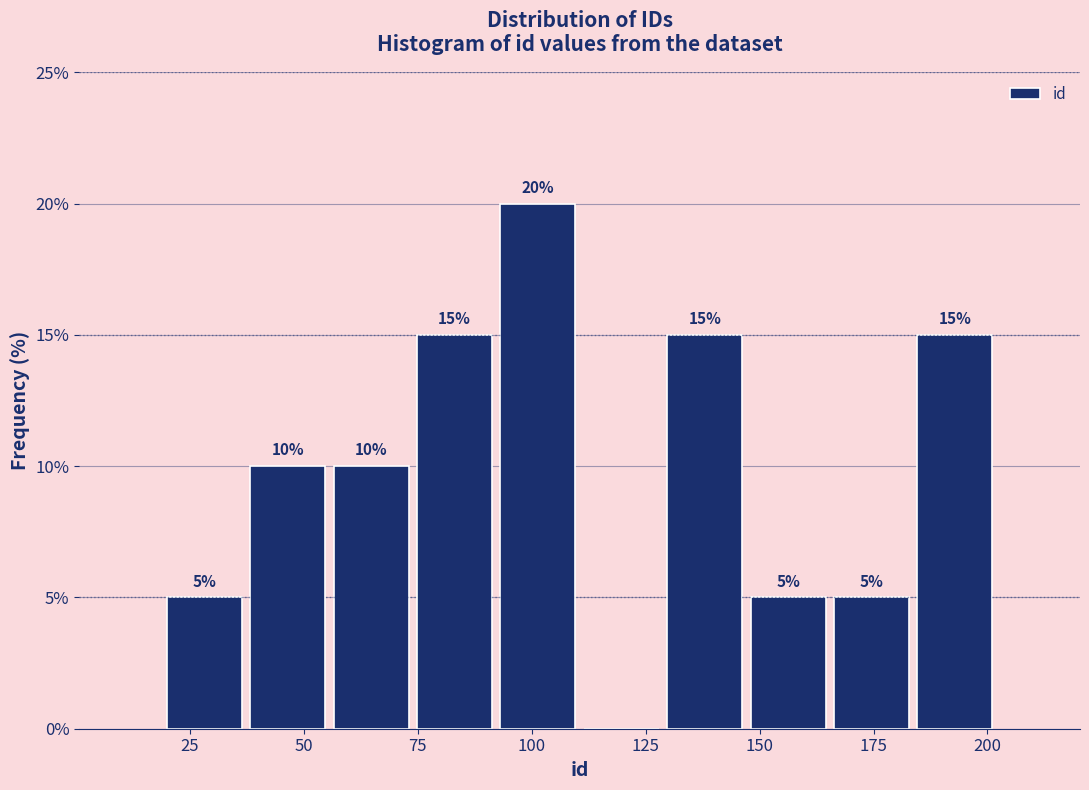

Around what value on the x-axis is the tallest bar? Give the approximate position of its centre, as read against the axis.

100